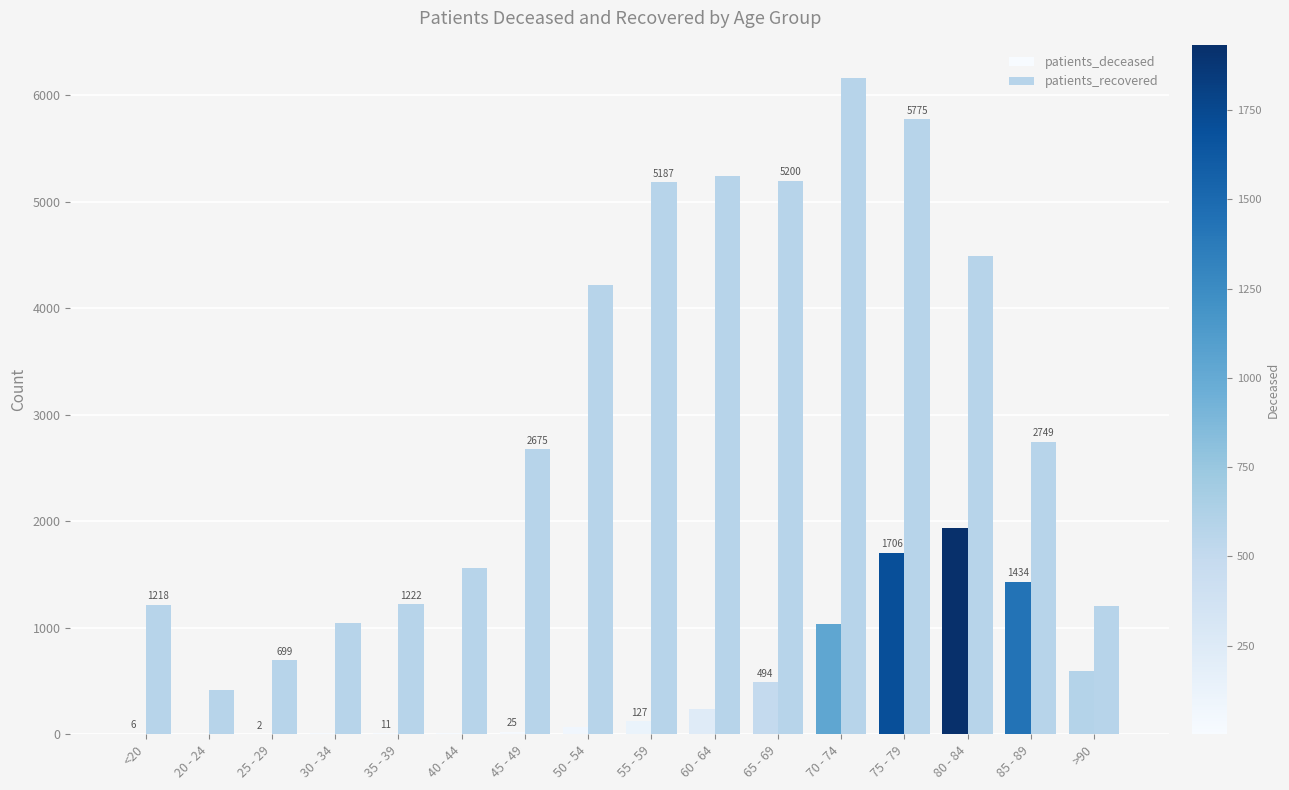

The value of patients_recovered at 30 - 34 is 1047. True or false?

True